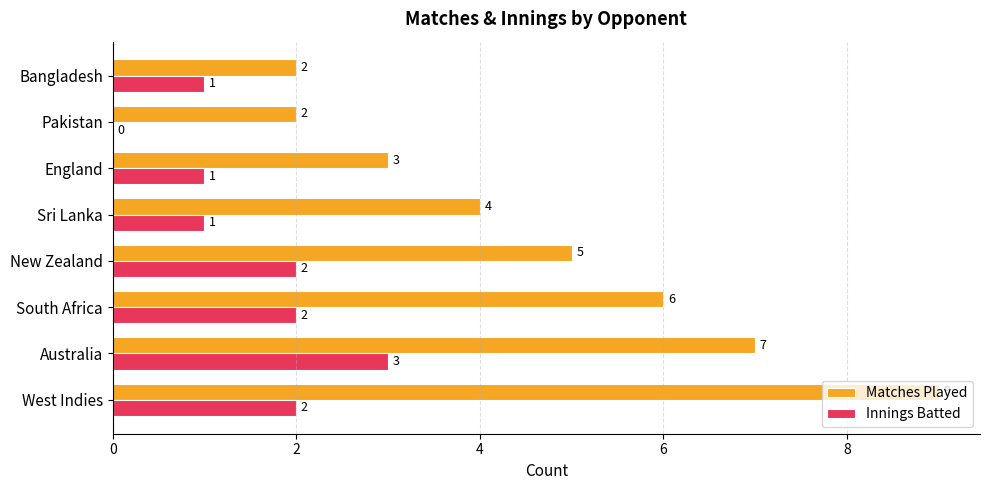

What is the total value across all series at Sri Lanka?

5